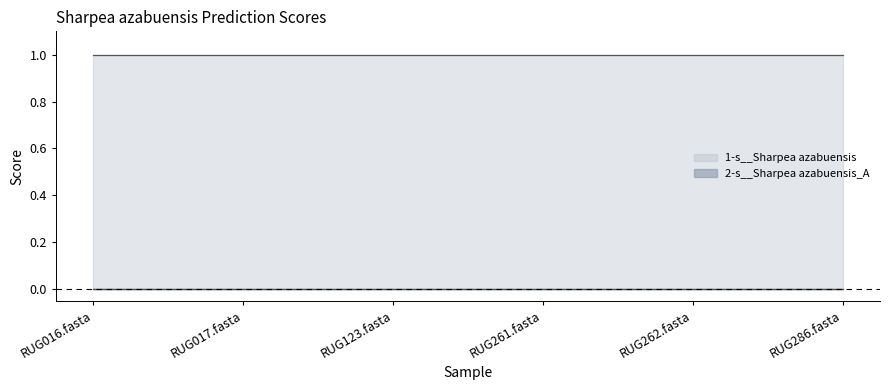

Is it true that 2-s__Sharpea azabuensis_A equals 0.0 at RUG262.fasta?

True